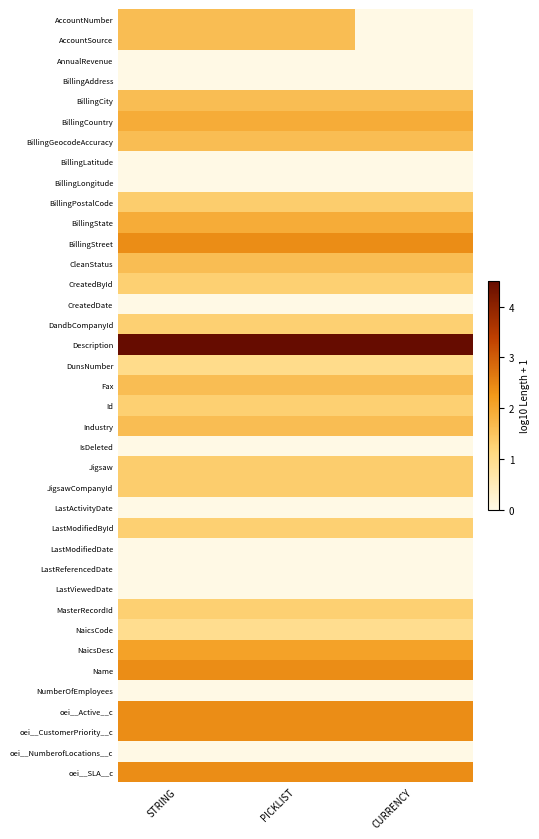

Reading left to right, what are all the values shown in this chart?

AccountNumber: STRING=1.6	PICKLIST=1.6	CURRENCY=0.0
AccountSource: STRING=1.6	PICKLIST=1.6	CURRENCY=0.0
AnnualRevenue: STRING=0.0	PICKLIST=0.0	CURRENCY=0.0
BillingAddress: STRING=0.0	PICKLIST=0.0	CURRENCY=0.0
BillingCity: STRING=1.6	PICKLIST=1.6	CURRENCY=1.6
BillingCountry: STRING=1.9	PICKLIST=1.9	CURRENCY=1.9
BillingGeocodeAccuracy: STRING=1.6	PICKLIST=1.6	CURRENCY=1.6
BillingLatitude: STRING=0.0	PICKLIST=0.0	CURRENCY=0.0
BillingLongitude: STRING=0.0	PICKLIST=0.0	CURRENCY=0.0
BillingPostalCode: STRING=1.3	PICKLIST=1.3	CURRENCY=1.3
BillingState: STRING=1.9	PICKLIST=1.9	CURRENCY=1.9
BillingStreet: STRING=2.4	PICKLIST=2.4	CURRENCY=2.4
CleanStatus: STRING=1.6	PICKLIST=1.6	CURRENCY=1.6
CreatedById: STRING=1.3	PICKLIST=1.3	CURRENCY=1.3
CreatedDate: STRING=0.0	PICKLIST=0.0	CURRENCY=0.0
DandbCompanyId: STRING=1.3	PICKLIST=1.3	CURRENCY=1.3
Description: STRING=4.5	PICKLIST=4.5	CURRENCY=4.5
DunsNumber: STRING=1.0	PICKLIST=1.0	CURRENCY=1.0
Fax: STRING=1.6	PICKLIST=1.6	CURRENCY=1.6
Id: STRING=1.3	PICKLIST=1.3	CURRENCY=1.3
Industry: STRING=1.6	PICKLIST=1.6	CURRENCY=1.6
IsDeleted: STRING=0.0	PICKLIST=0.0	CURRENCY=0.0
Jigsaw: STRING=1.3	PICKLIST=1.3	CURRENCY=1.3
JigsawCompanyId: STRING=1.3	PICKLIST=1.3	CURRENCY=1.3
LastActivityDate: STRING=0.0	PICKLIST=0.0	CURRENCY=0.0
LastModifiedById: STRING=1.3	PICKLIST=1.3	CURRENCY=1.3
LastModifiedDate: STRING=0.0	PICKLIST=0.0	CURRENCY=0.0
LastReferencedDate: STRING=0.0	PICKLIST=0.0	CURRENCY=0.0
LastViewedDate: STRING=0.0	PICKLIST=0.0	CURRENCY=0.0
MasterRecordId: STRING=1.3	PICKLIST=1.3	CURRENCY=1.3
NaicsCode: STRING=1.0	PICKLIST=1.0	CURRENCY=1.0
NaicsDesc: STRING=2.1	PICKLIST=2.1	CURRENCY=2.1
Name: STRING=2.4	PICKLIST=2.4	CURRENCY=2.4
NumberOfEmployees: STRING=0.0	PICKLIST=0.0	CURRENCY=0.0
oei__Active__c: STRING=2.4	PICKLIST=2.4	CURRENCY=2.4
oei__CustomerPriority__c: STRING=2.4	PICKLIST=2.4	CURRENCY=2.4
oei__NumberofLocations__c: STRING=0.0	PICKLIST=0.0	CURRENCY=0.0
oei__SLA__c: STRING=2.4	PICKLIST=2.4	CURRENCY=2.4